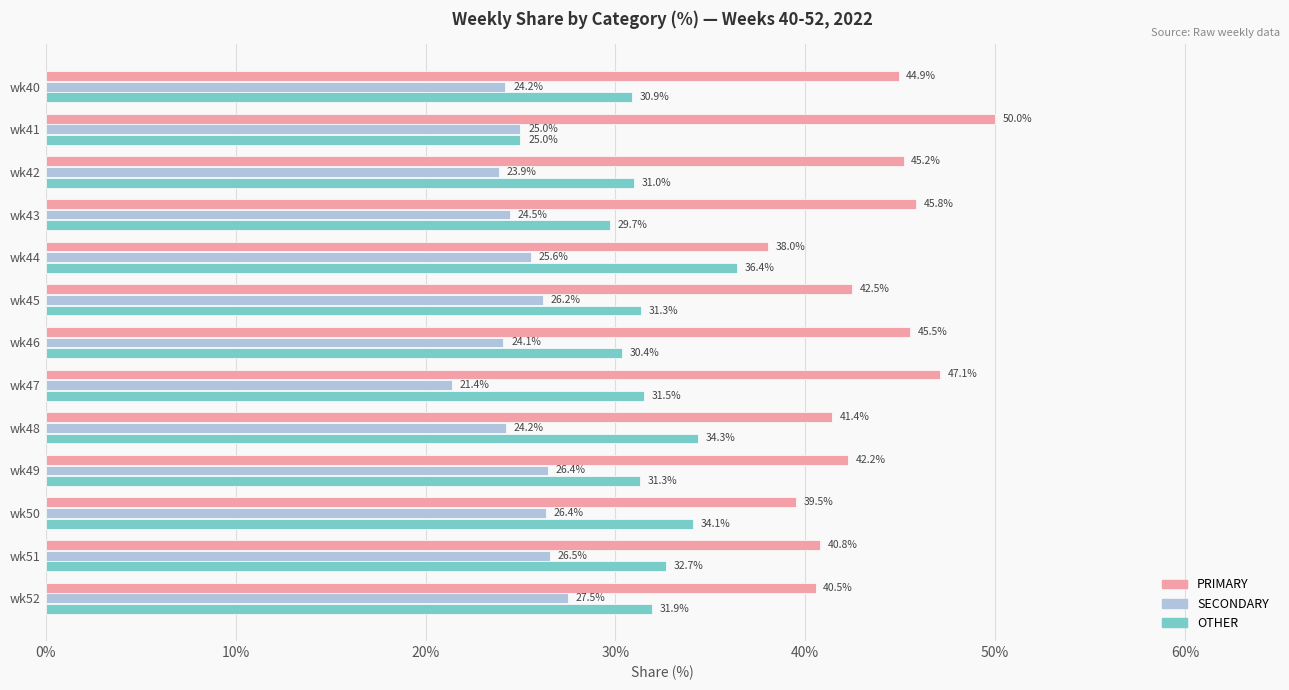

True or false: PRIMARY has a value of 17.0 at wk50.

False